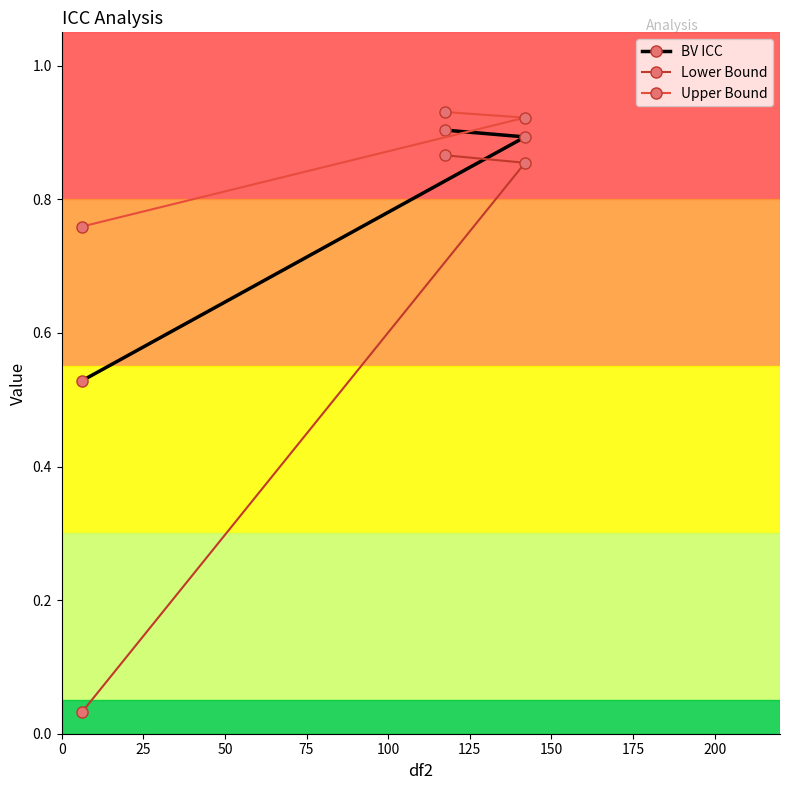

Rank the series by their maximum value, from lowest to highest.

Lower Bound, BV ICC, Upper Bound